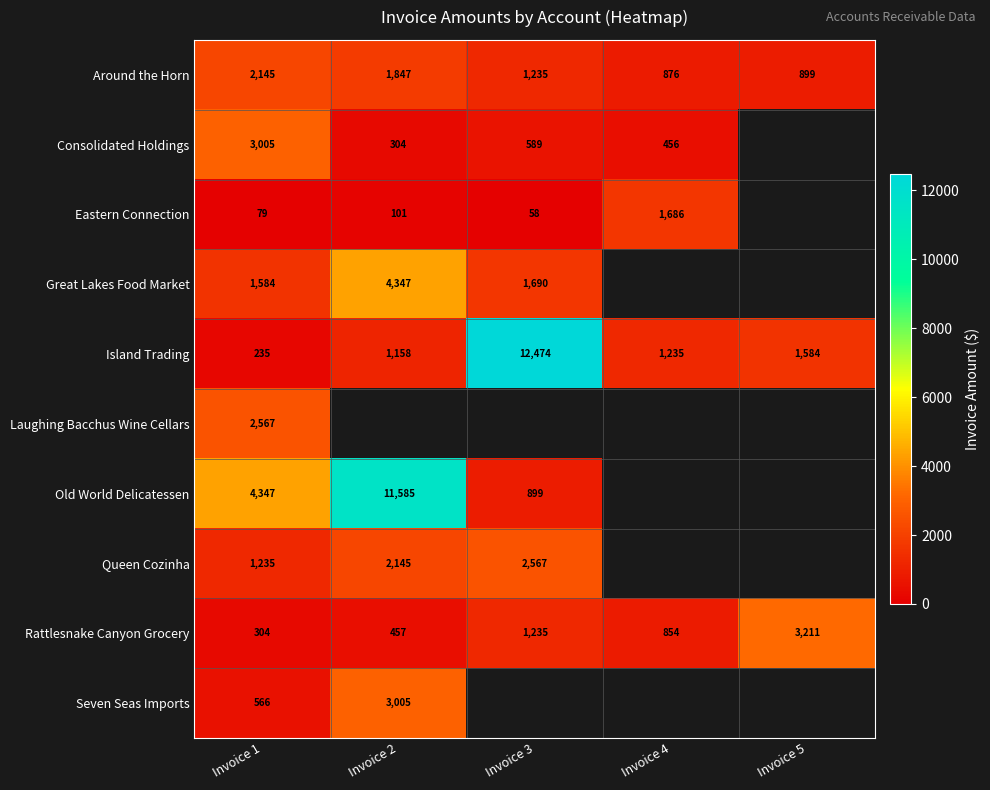

What is the difference between the Island Trading values at Invoice 4 and Invoice 1?

999.9